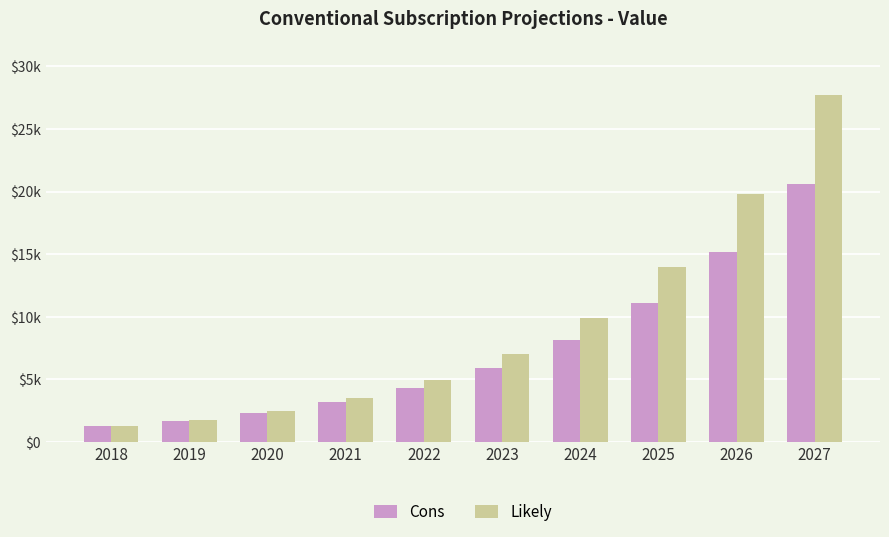

Does the chart contain stacked bars?

No